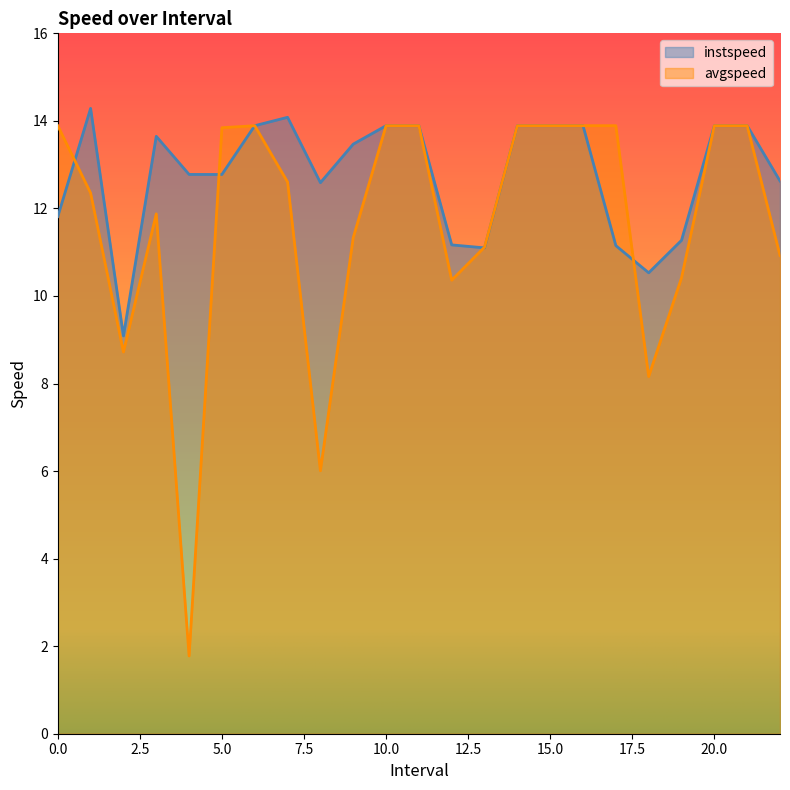

How many lines are shown in the chart?

2